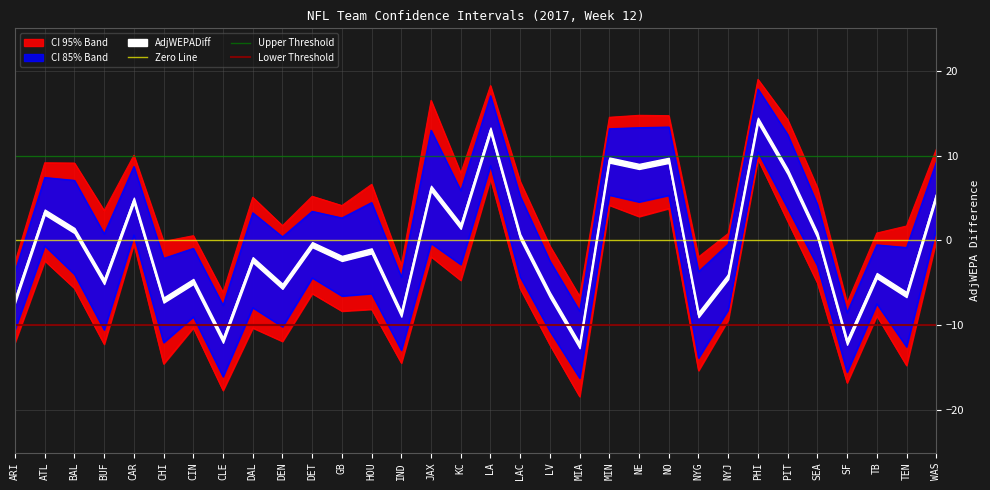

Is it true that Upper Threshold equals 3 at ATL?

False